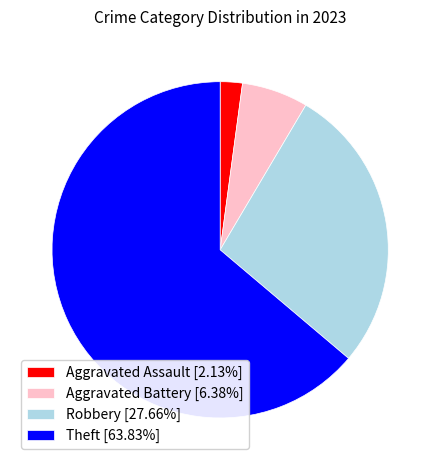

What is the ratio of the value at Robbery [27.66%] to the value at Theft [63.83%]?

0.4